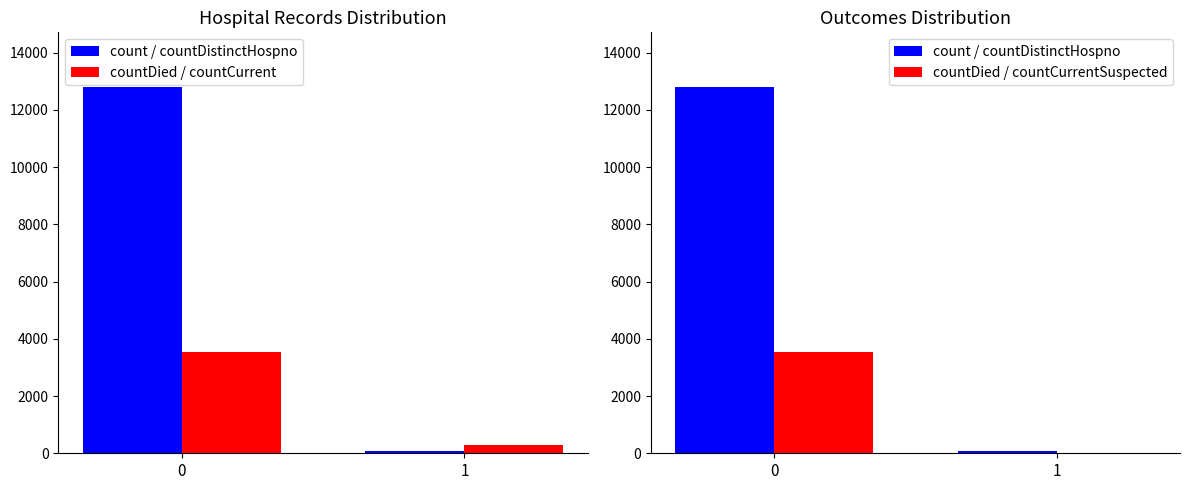

The value of count / countDistinctHospno at 0 is 12787. True or false?

True